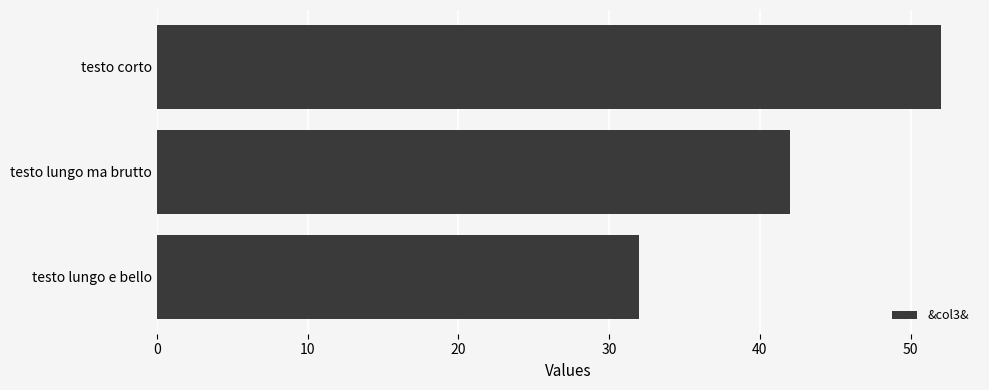

What is the ratio of the value at testo lungo e bello to the value at testo lungo ma brutto?

0.8